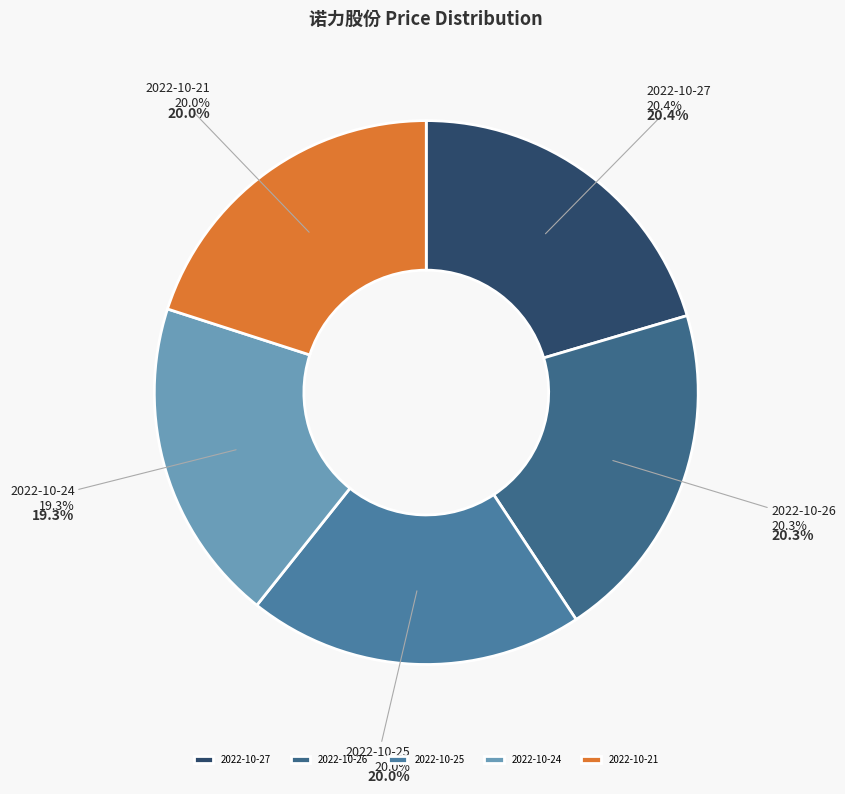

Count the number of slices in the pie.

5